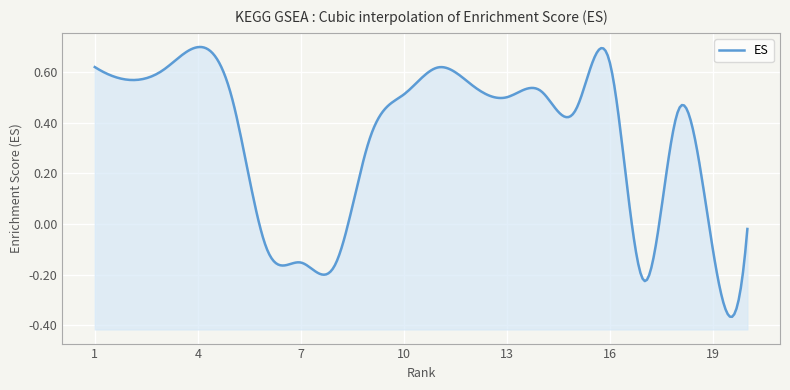

How many values are below zero?

6